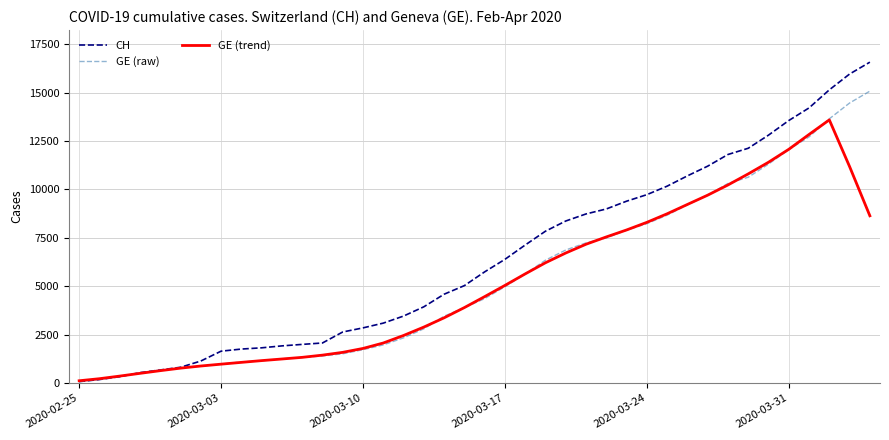

List the series in order of their peak value, highest first.

CH, GE (raw), GE (trend)